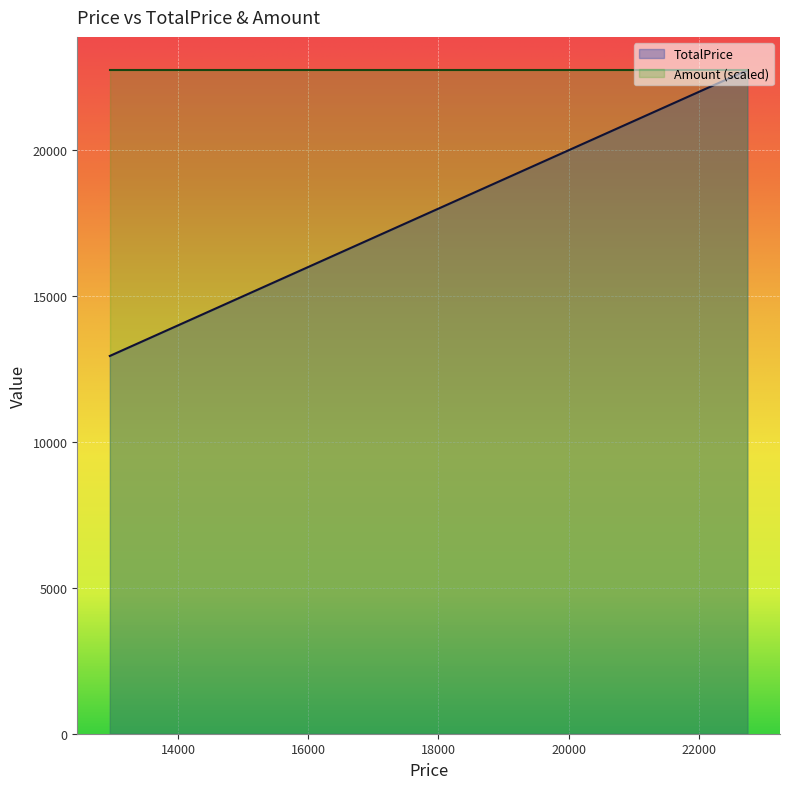

The TotalPrice series shows 23943 at 13750. True or false?

False